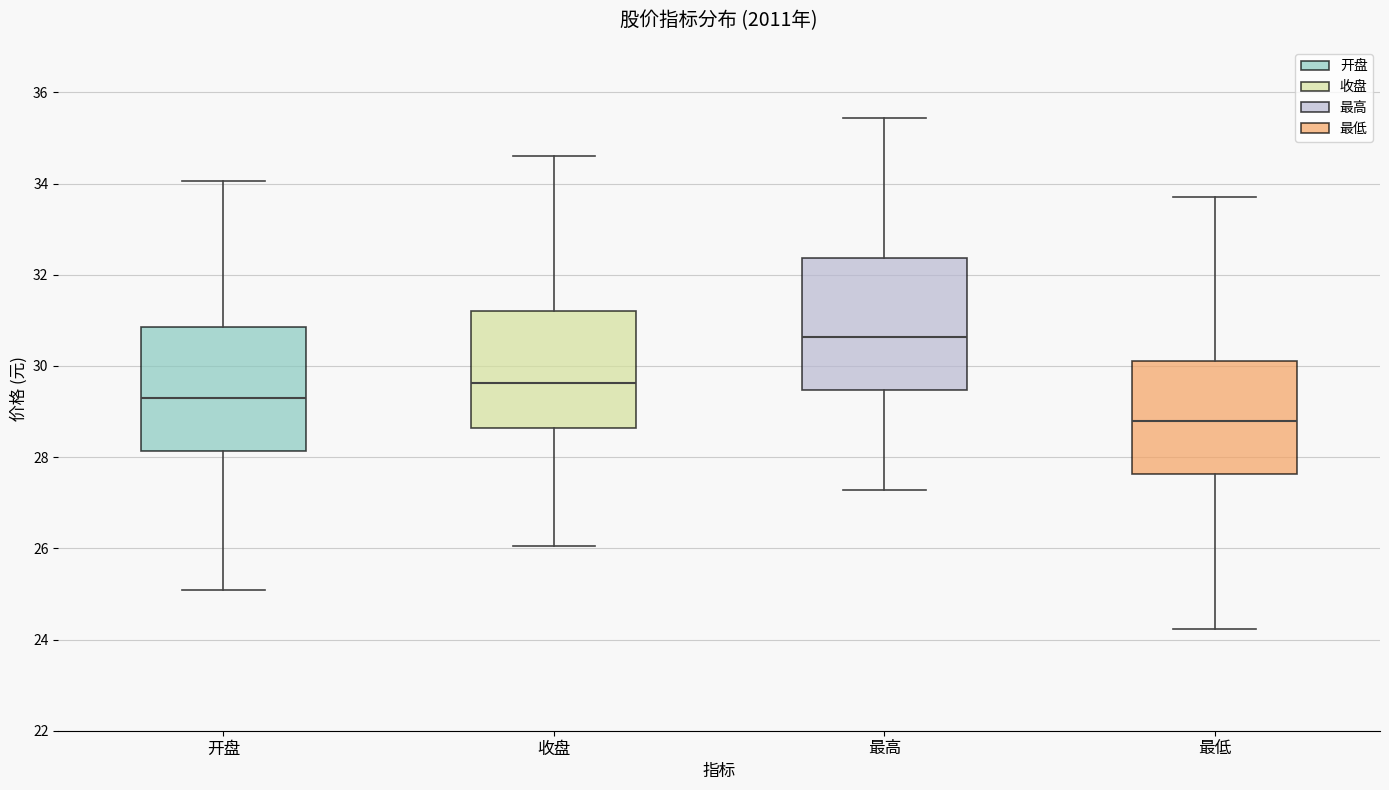

Reading left to right, transcribe this box plot: for each box, give where its median line is, the range the box spans, and where its two whiskers end, as read against the y-axis. The values are not printed on the chart, so give them approximately, as read against the axis.

开盘: median 29.4, box 28.2 to 30.8, whiskers 25.0 to 34.0
收盘: median 29.6, box 28.6 to 31.2, whiskers 26.0 to 34.6
最高: median 30.6, box 29.4 to 32.4, whiskers 27.2 to 35.4
最低: median 28.8, box 27.6 to 30.2, whiskers 24.2 to 33.8